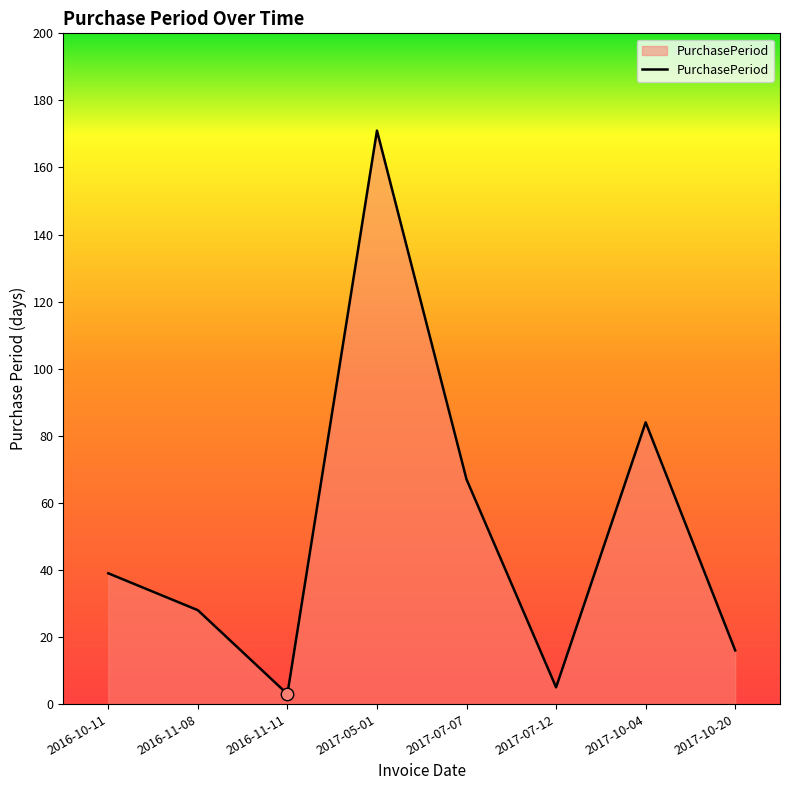

Approximately how many times larger is the value at 2017-07-12 compared to 2016-10-11?

0.1